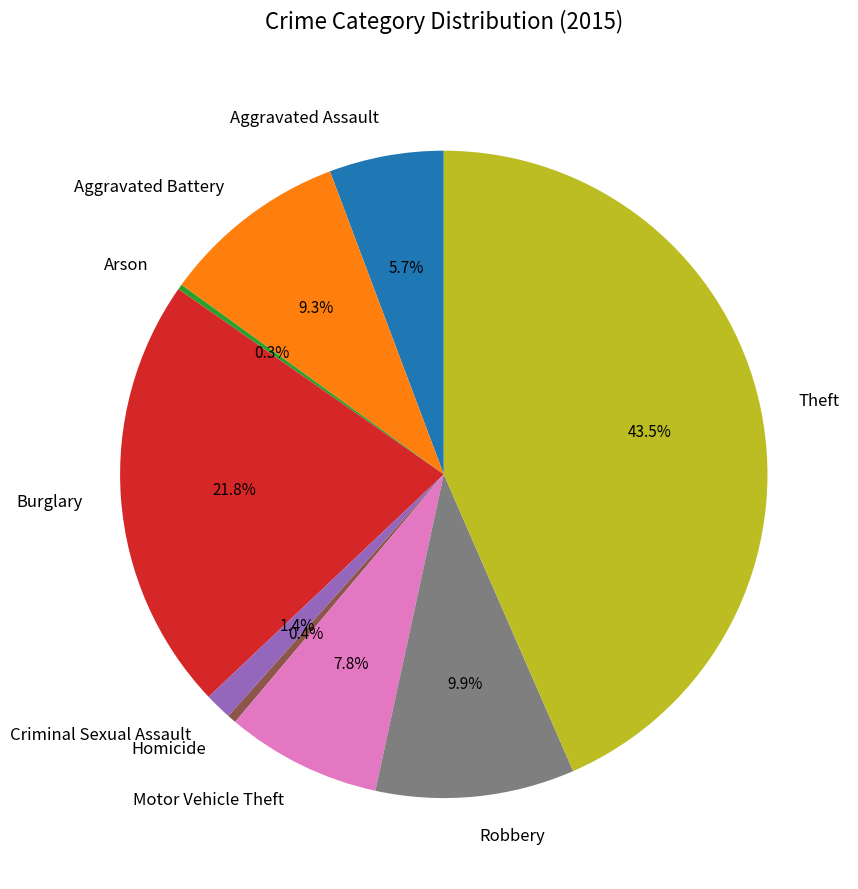

Which has a higher value, Theft or Motor Vehicle Theft?

Theft